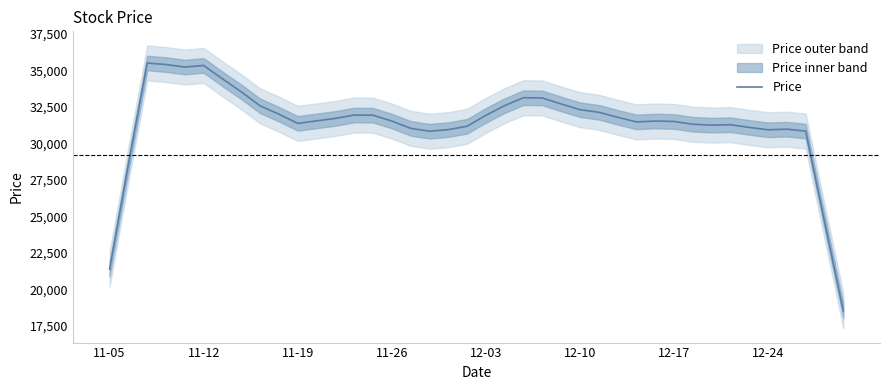

What is the sum of all values?

1252940